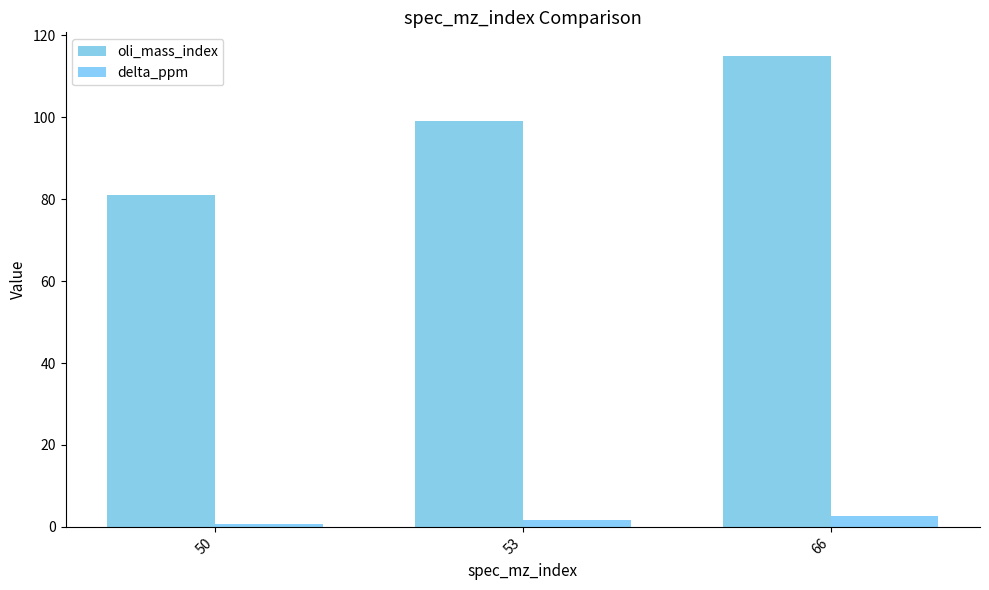

Is the value of delta_ppm at 53 greater than the value of oli_mass_index at 53?

No